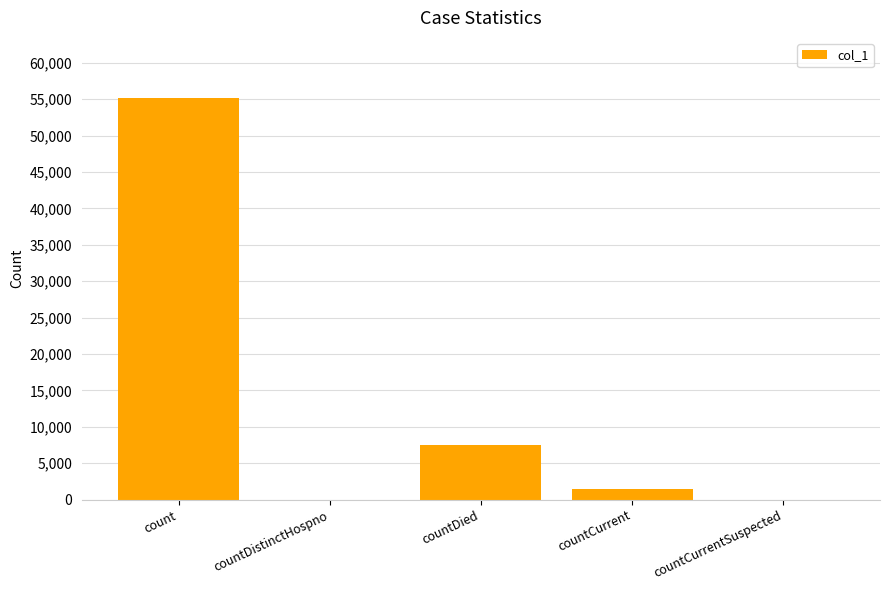

What is the greatest value displayed?

55146